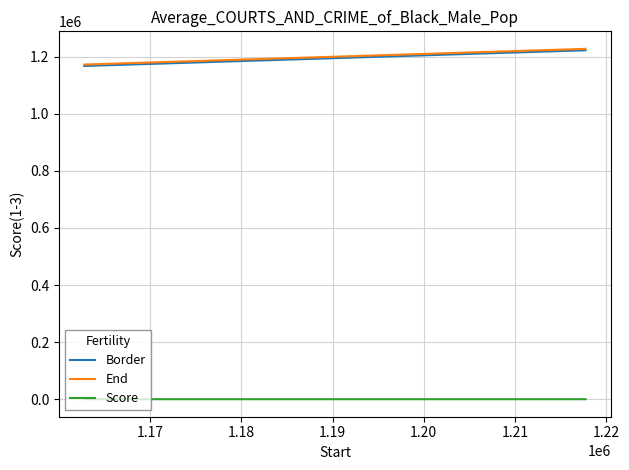

How many categories are shown in the chart?

3